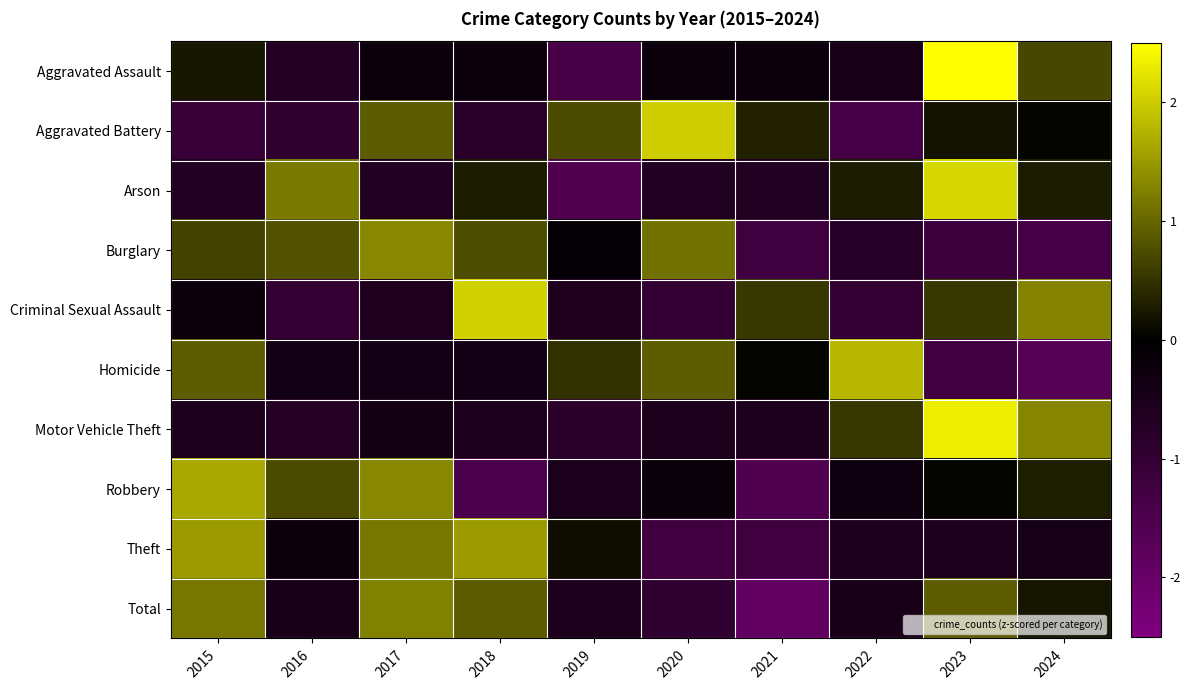

What is the smallest value displayed?

-1.9